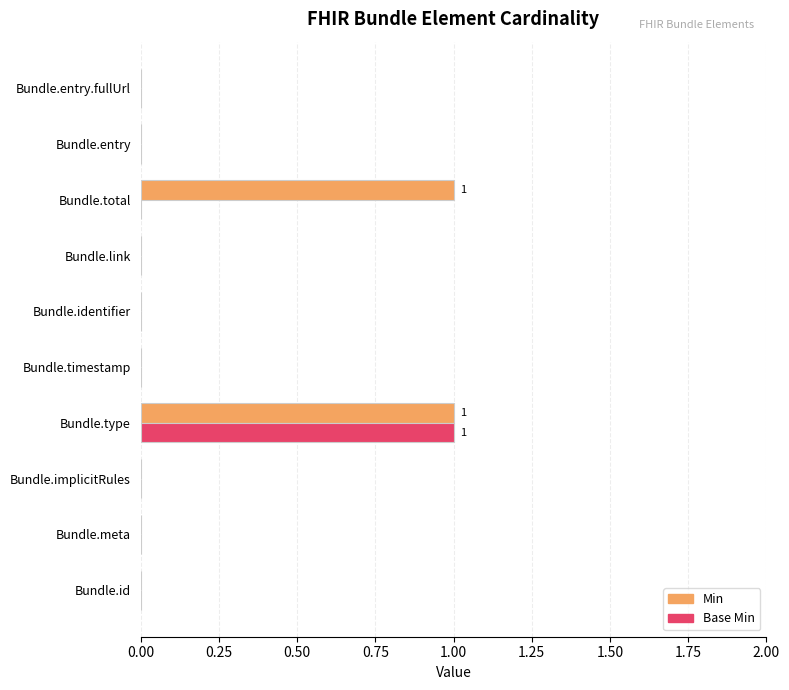

Is it true that Min equals 0 at Bundle.entry.fullUrl?

True